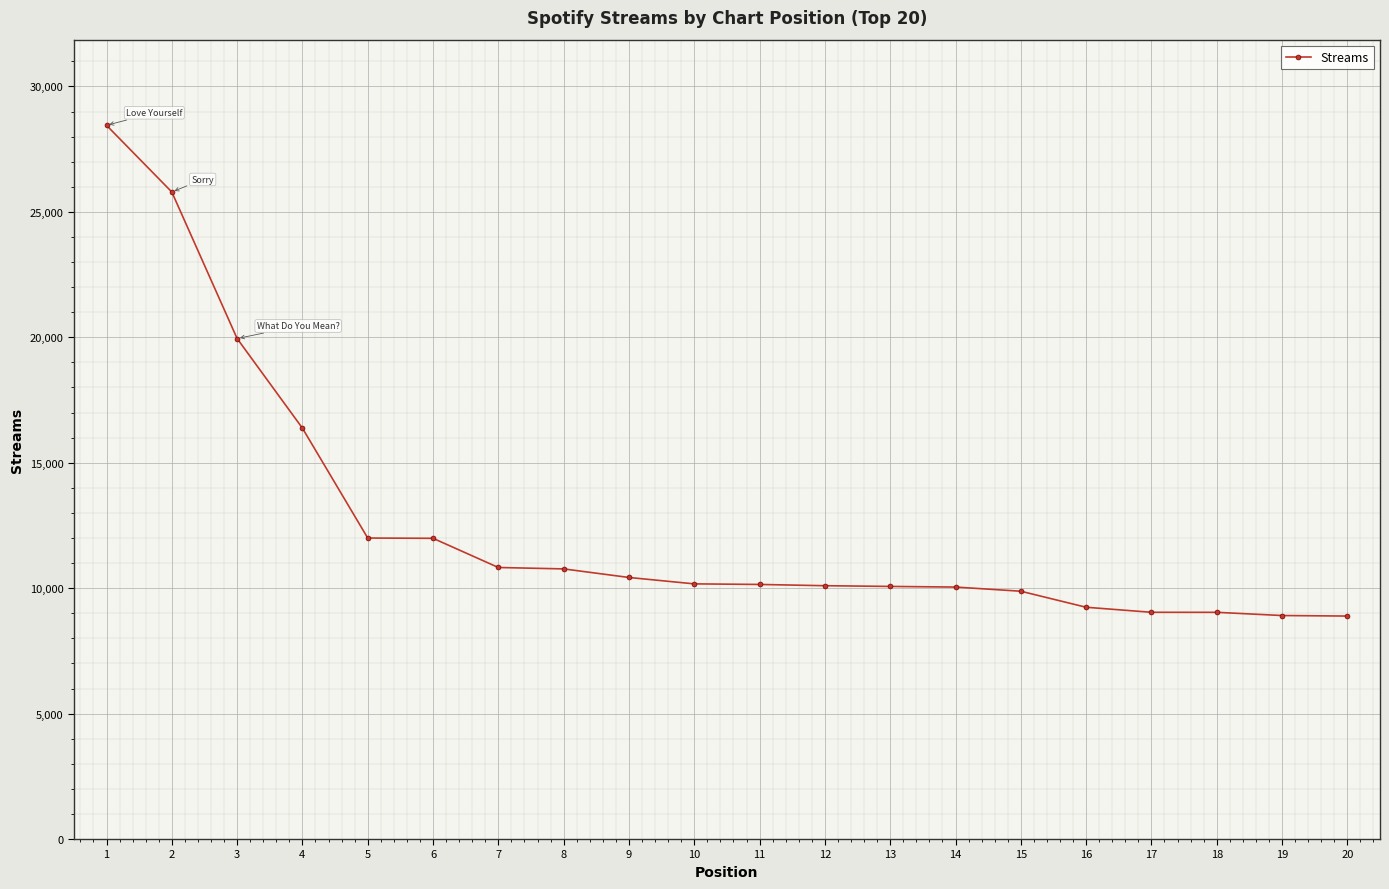

Where does the data first go above 10171?

1